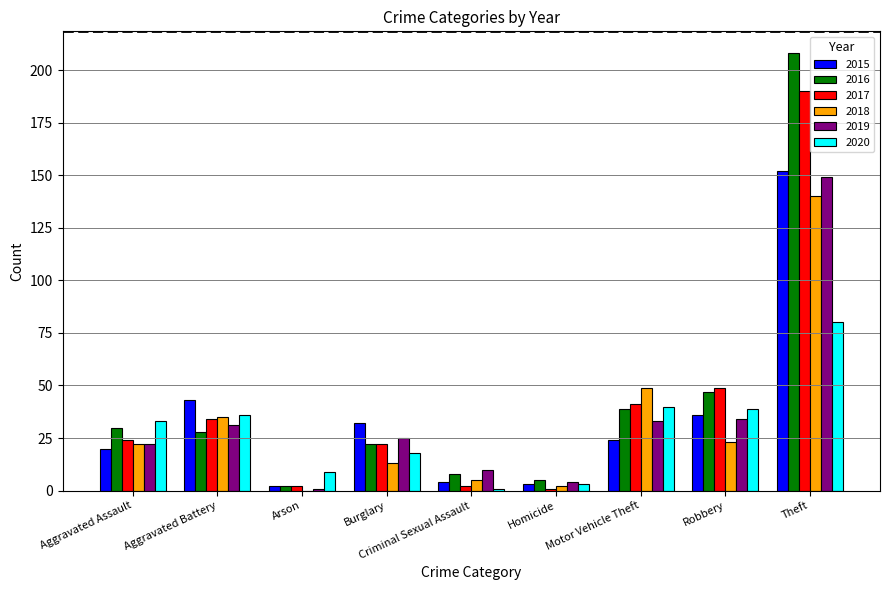

What is the greatest value displayed?

208